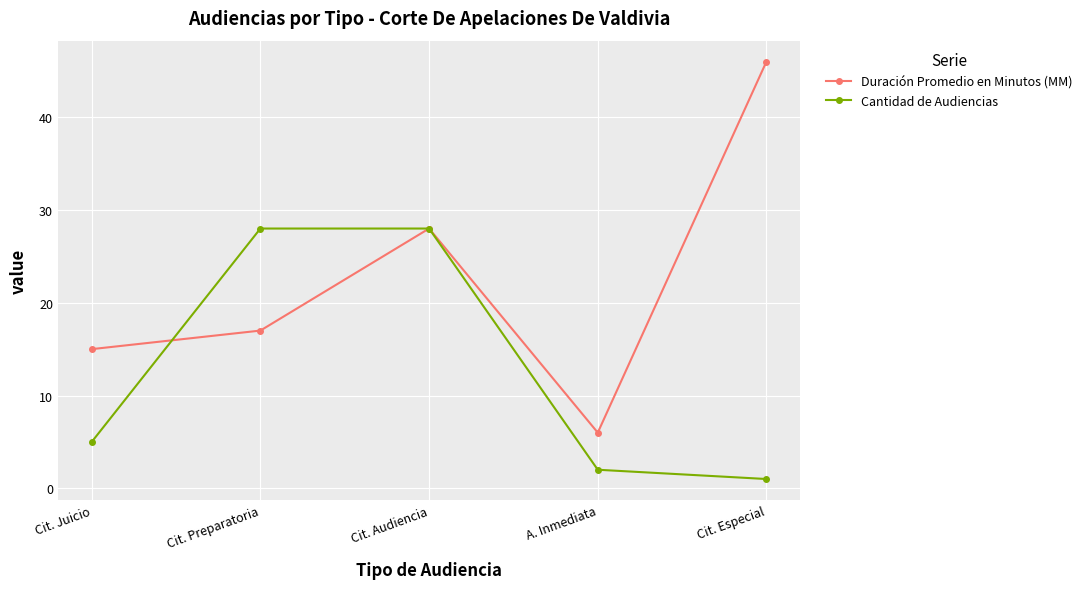

What is the total value across all series at Cit. Especial?

47